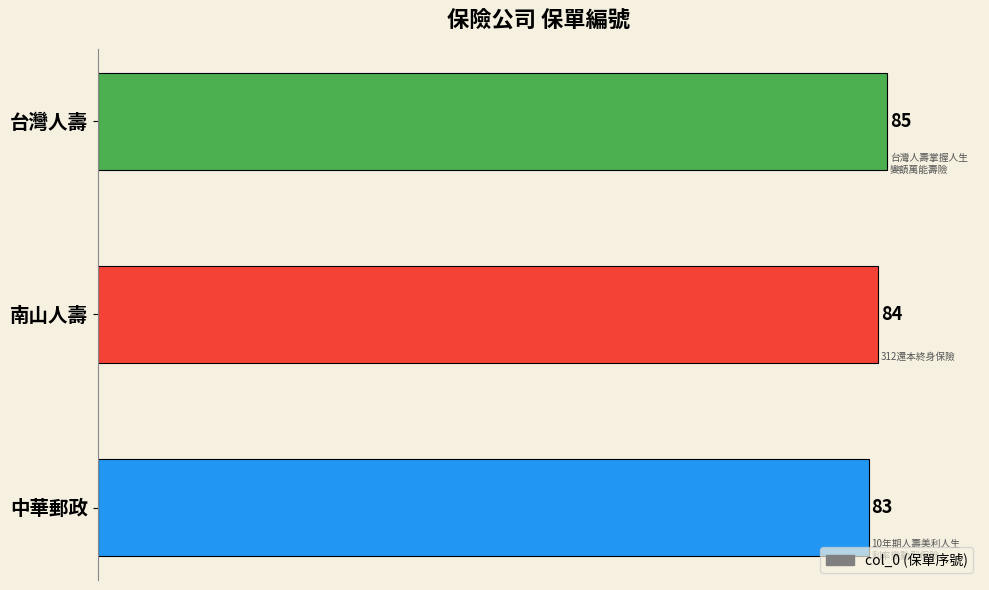

List the labels in order of value, smallest first.

中華郵政, 南山人壽, 台灣人壽